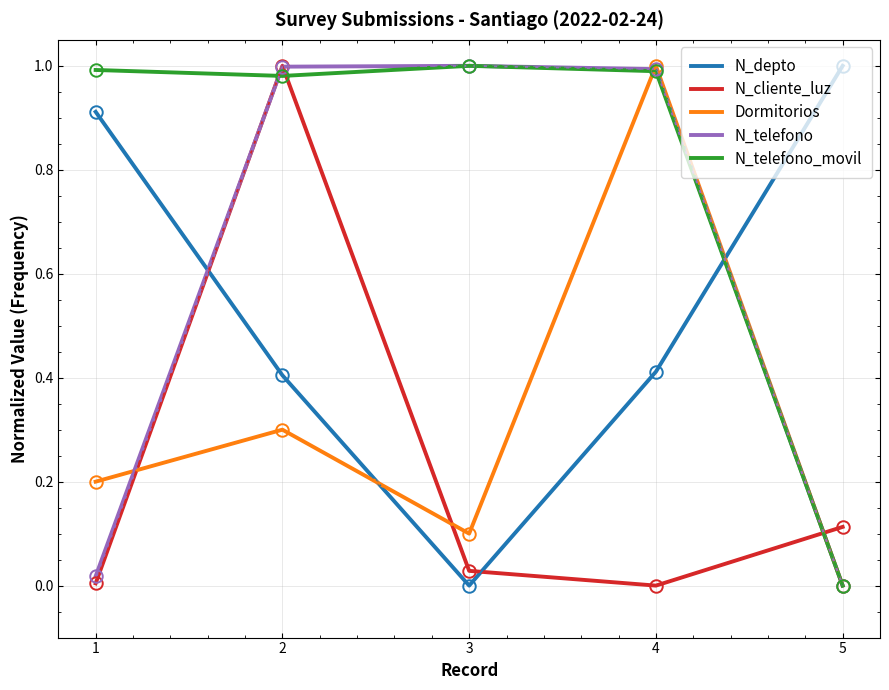

What is the total value across all series at 4?

3.4